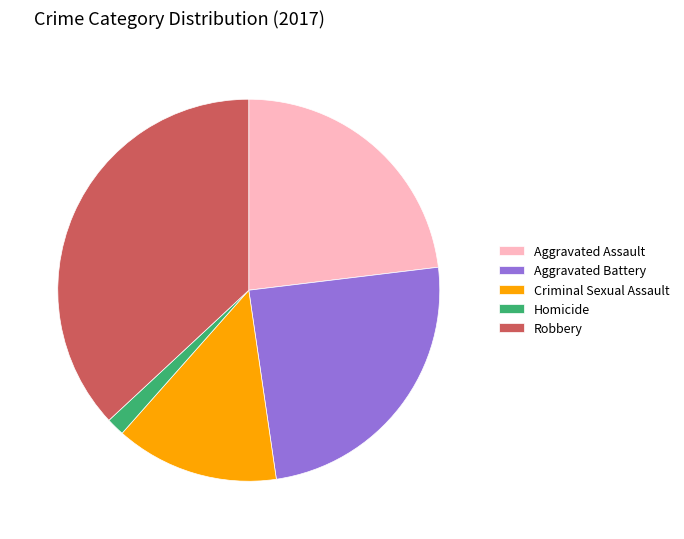

Does any single category account for the majority?

No